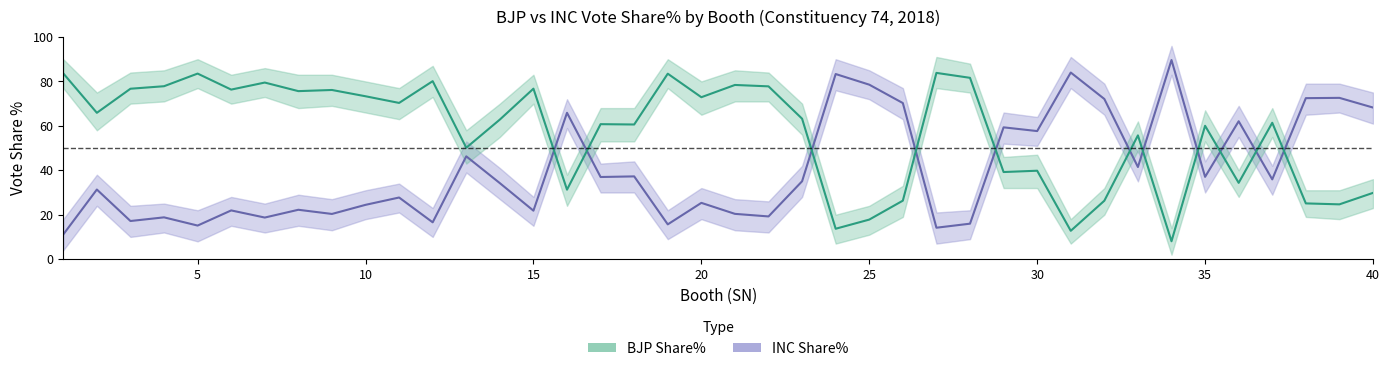

At 40, list the series in order from largest to smallest.

INC Share%, BJP Share%